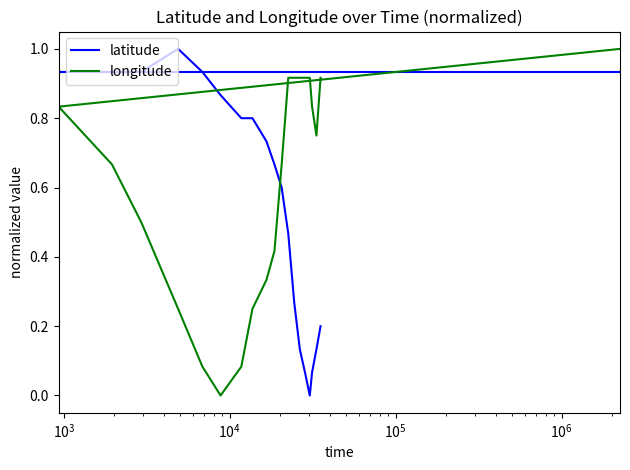

What are all the series names shown in the legend?

latitude, longitude